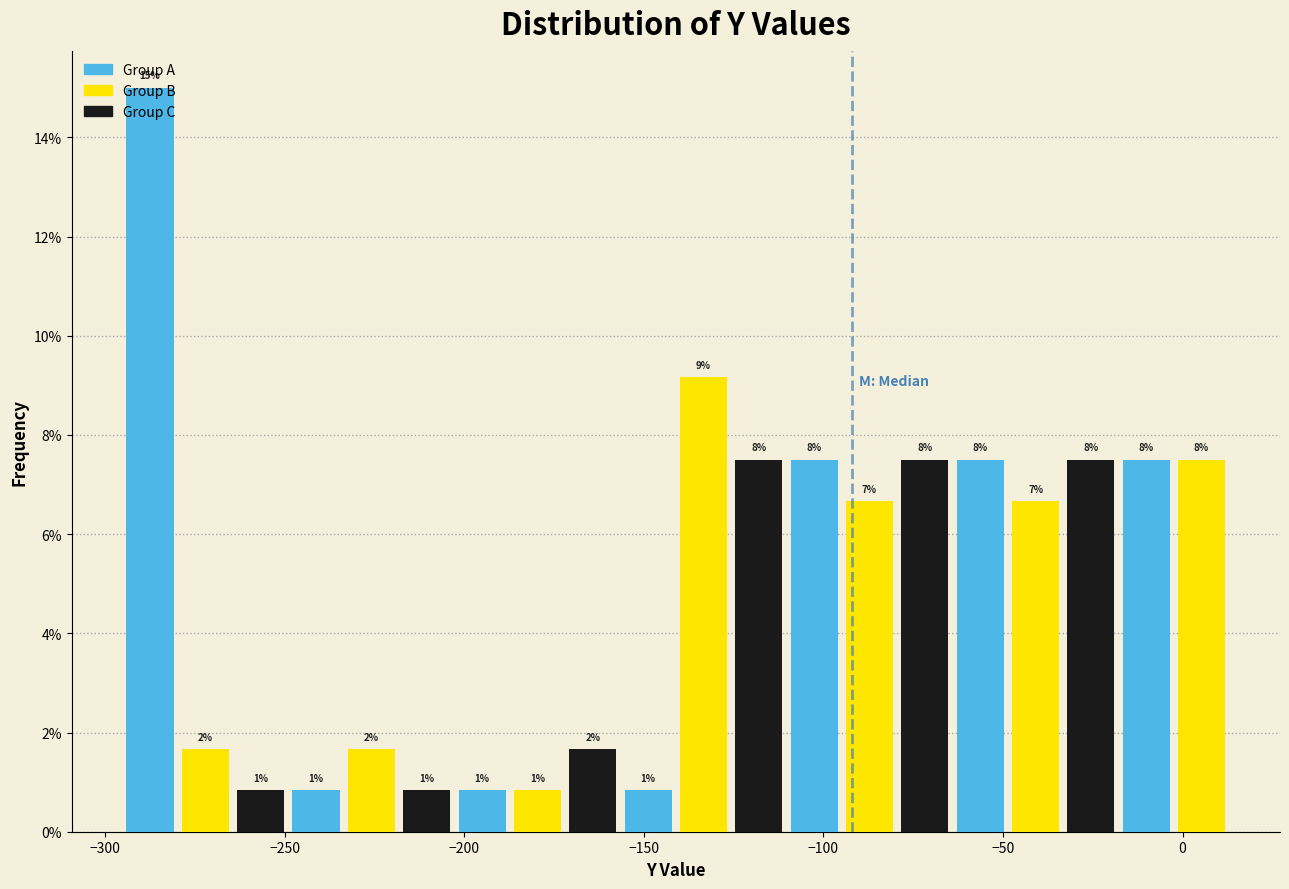

Around what value on the x-axis is the tallest bar? Give the approximate position of its centre, as read against the axis.

-285